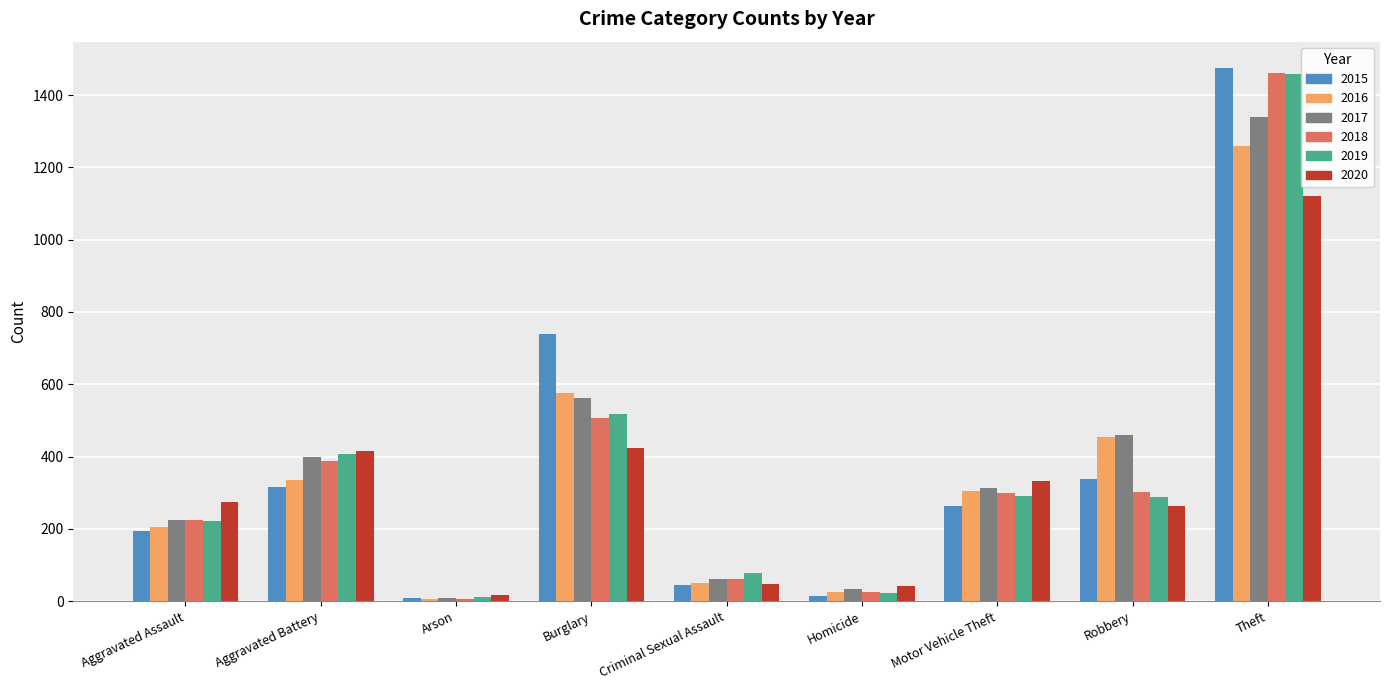

At which label is 2017 closest to 674?

Burglary